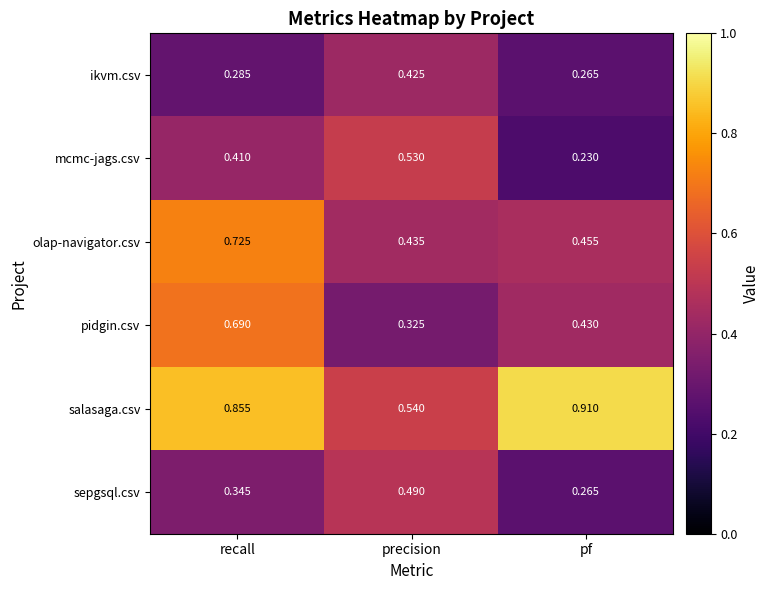

Where is pidgin.csv nearest to the value 0?

precision